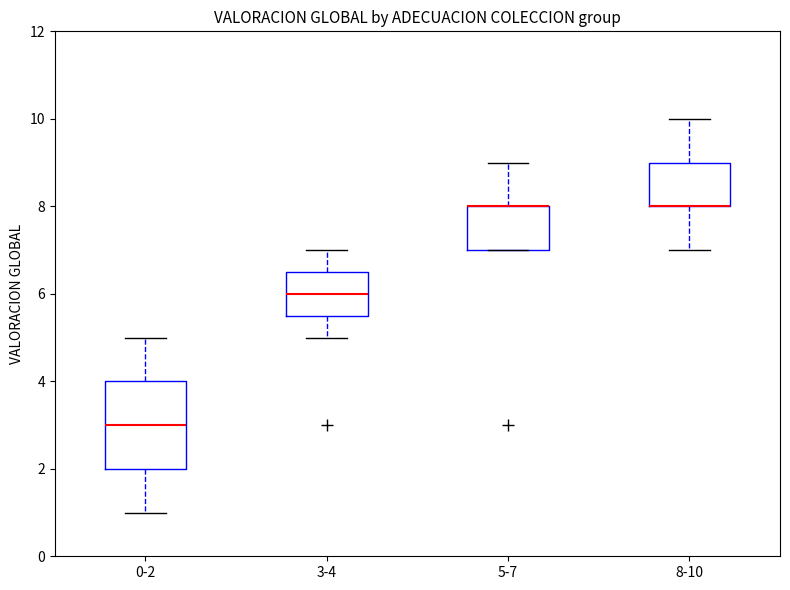

Where is the upper edge of the box for 0-2 on the y-axis? The values are not printed on the chart, so give them approximately, as read against the axis.

4.0